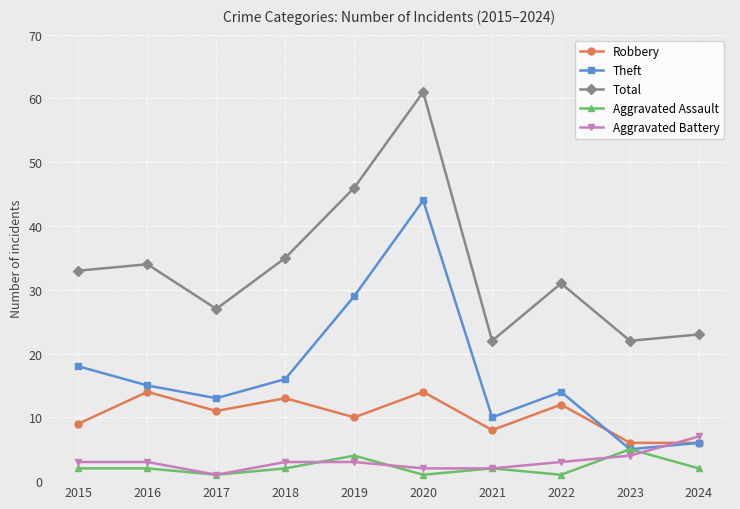

Is it true that Aggravated Battery equals 2 at 2021?

True